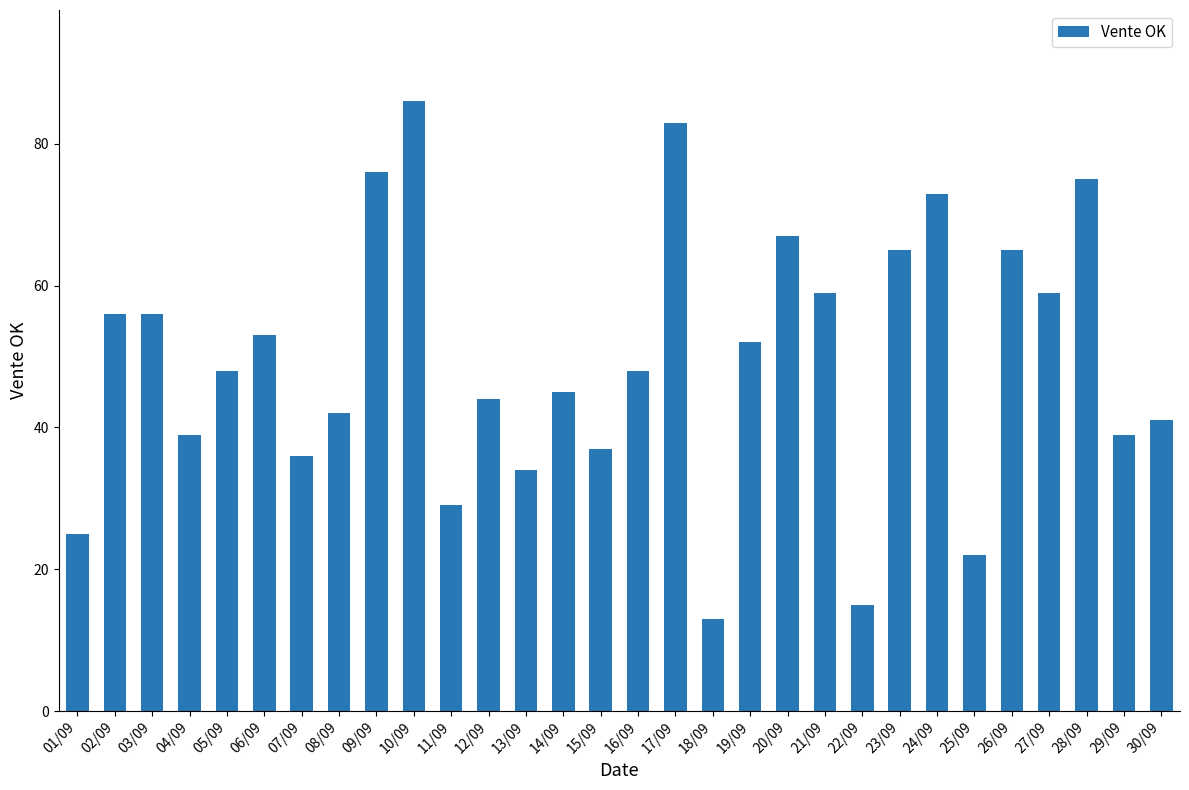

Which has a higher value, 27/09 or 17/09?

17/09